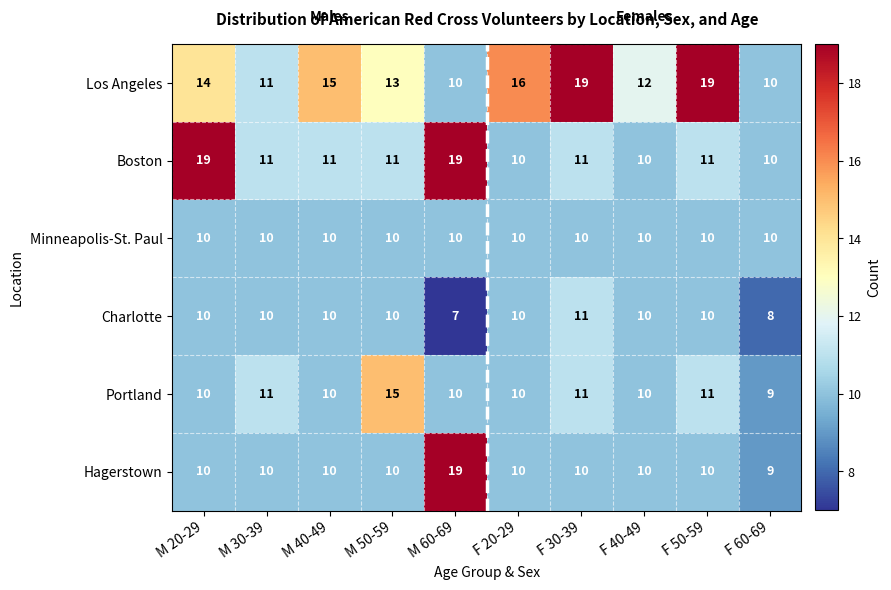

Is it true that Boston equals 19 at M 60-69?

True